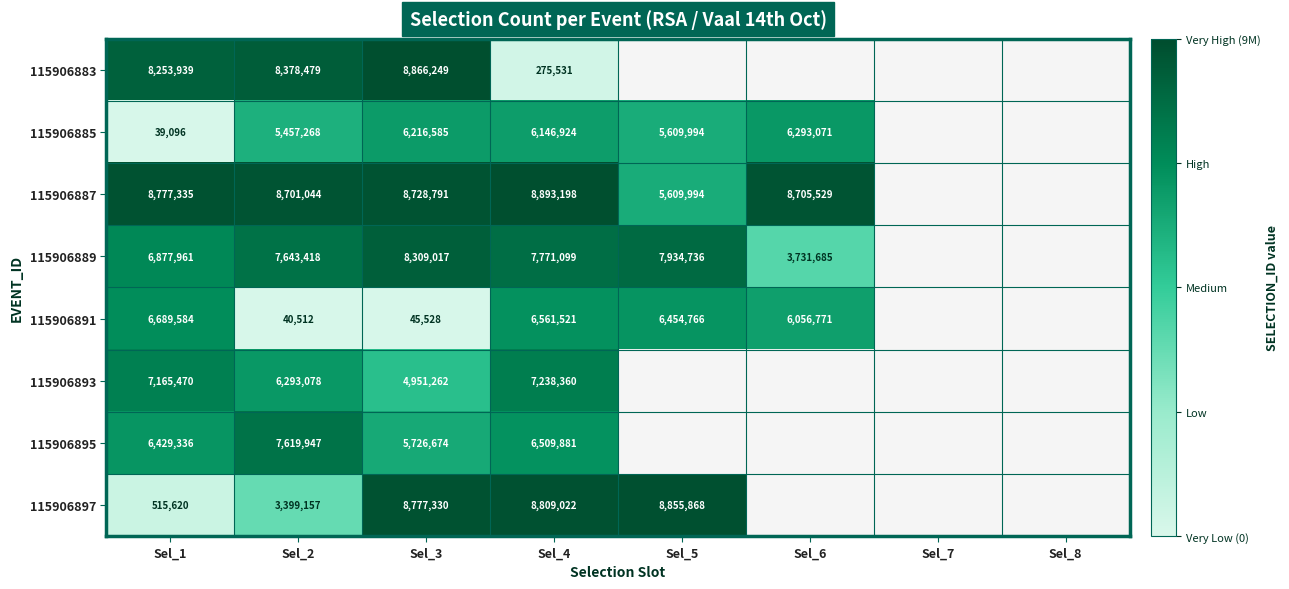

Count the number of data series in this chart.

8